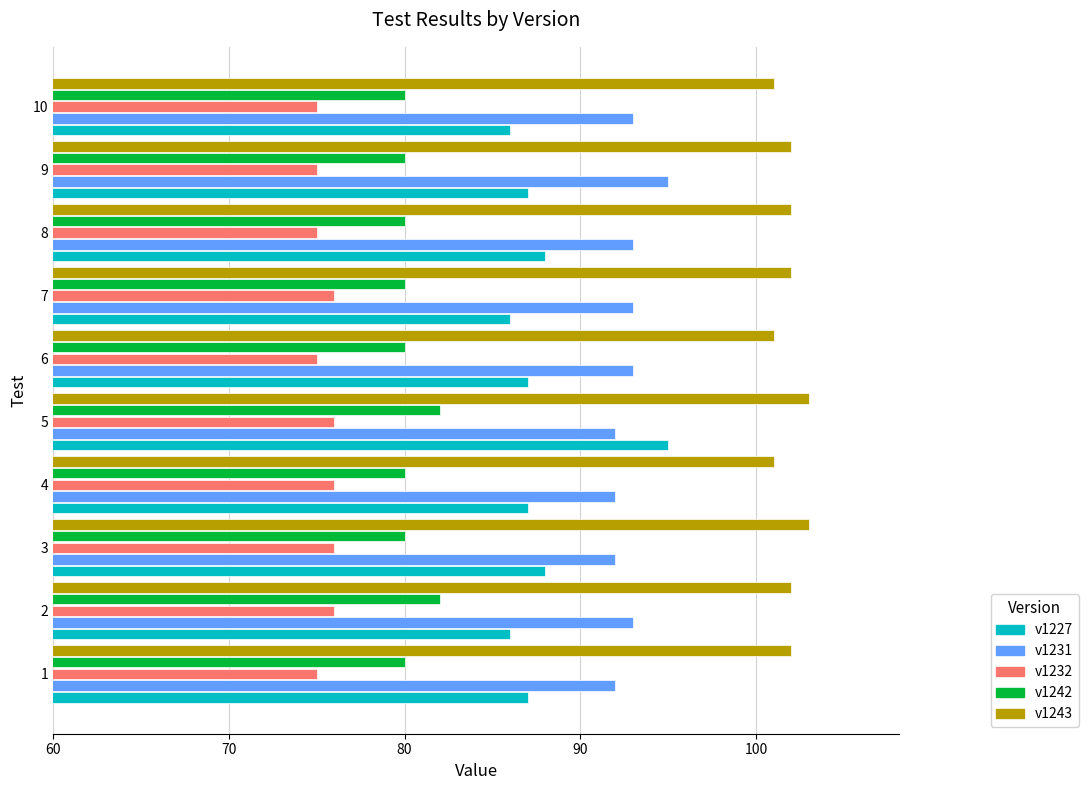

Rank the series at 4 from highest to lowest value.

v1243, v1231, v1227, v1242, v1232